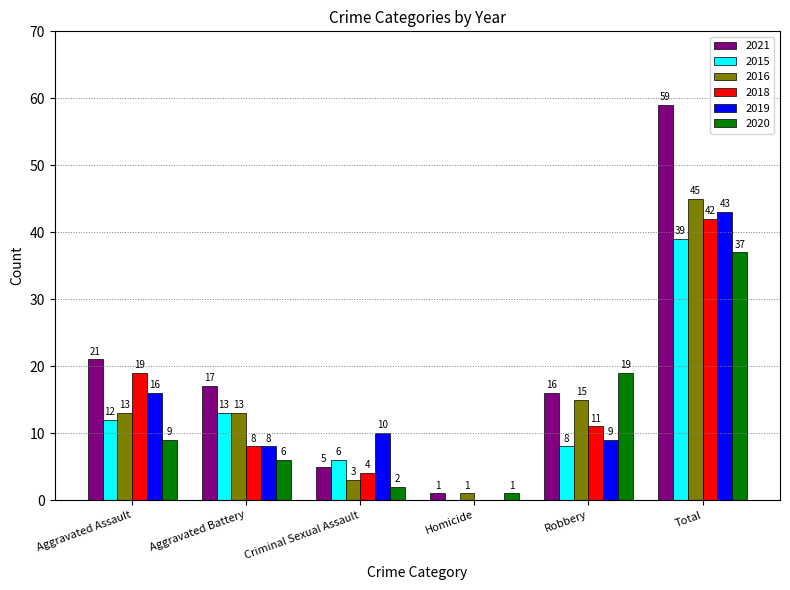

What is the sum of all 2020 values?

74